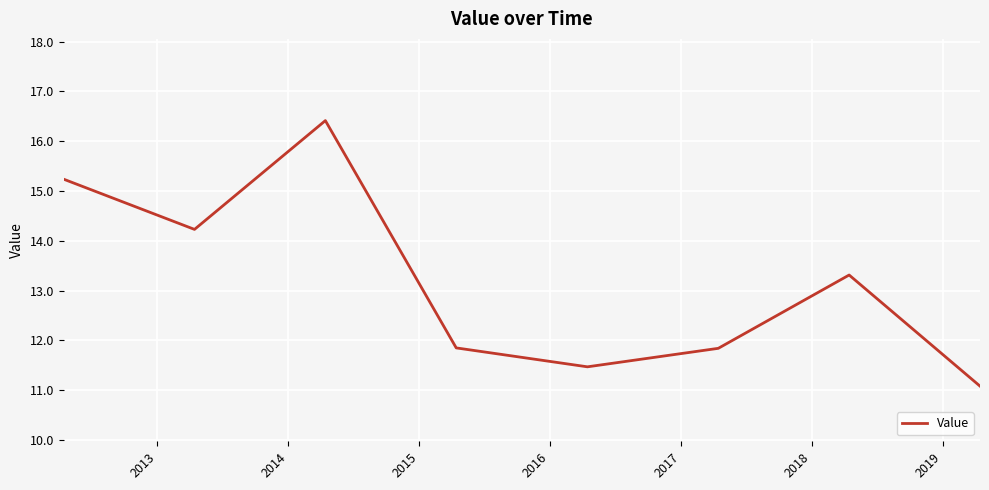

What is the greatest value displayed?

16.4